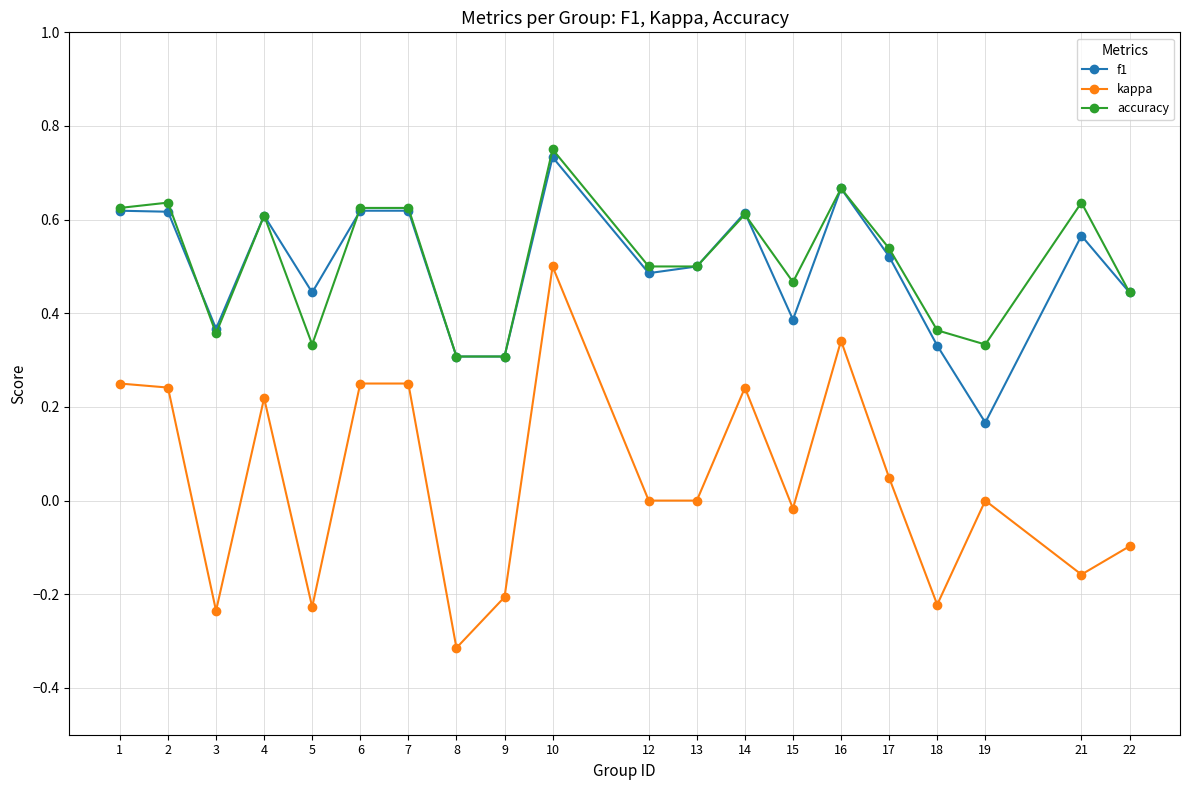

At which label does accuracy reach its peak?

10